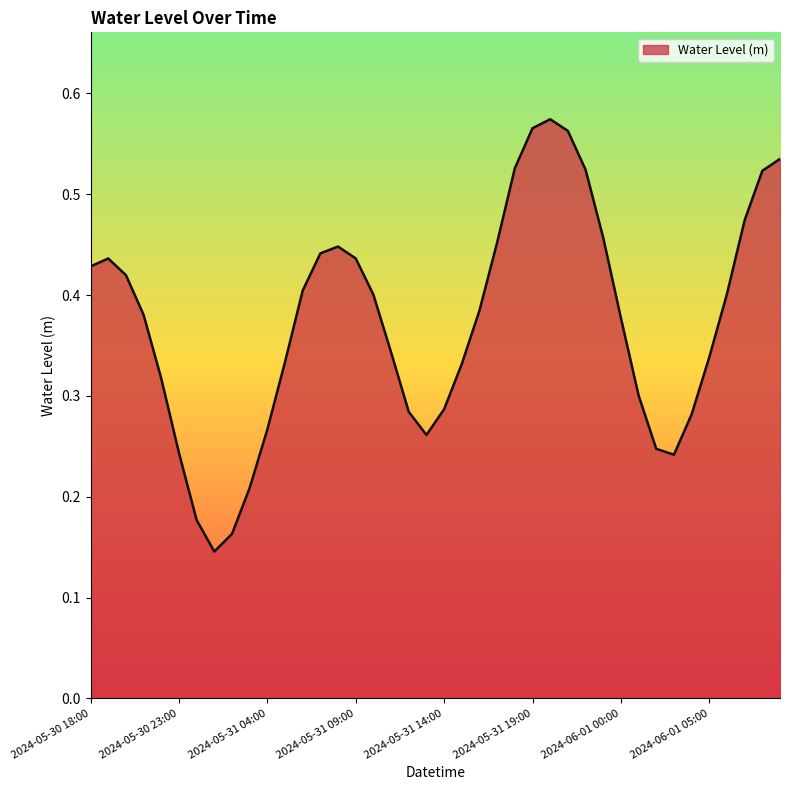

Rank the categories by value from lowest to highest.

2024-05-31 01:00, 2024-05-31 02:00, 2024-05-31 00:00, 2024-05-31 03:00, 2024-06-01 03:00, 2024-05-30 23:00, 2024-06-01 02:00, 2024-05-31 13:00, 2024-05-31 04:00, 2024-06-01 04:00, 2024-05-31 12:00, 2024-05-31 14:00, 2024-06-01 01:00, 2024-05-30 22:00, 2024-05-31 15:00, 2024-05-31 05:00, 2024-06-01 05:00, 2024-05-31 11:00, 2024-06-01 00:00, 2024-05-30 21:00, 2024-05-31 16:00, 2024-05-31 10:00, 2024-06-01 06:00, 2024-05-31 06:00, 2024-05-30 20:00, 2024-05-30 18:00, 2024-05-30 19:00, 2024-05-31 09:00, 2024-05-31 07:00, 2024-05-31 08:00, 2024-05-31 17:00, 2024-05-31 23:00, 2024-06-01 07:00, 2024-06-01 08:00, 2024-05-31 22:00, 2024-05-31 18:00, 2024-06-01 09:00, 2024-05-31 21:00, 2024-05-31 19:00, 2024-05-31 20:00